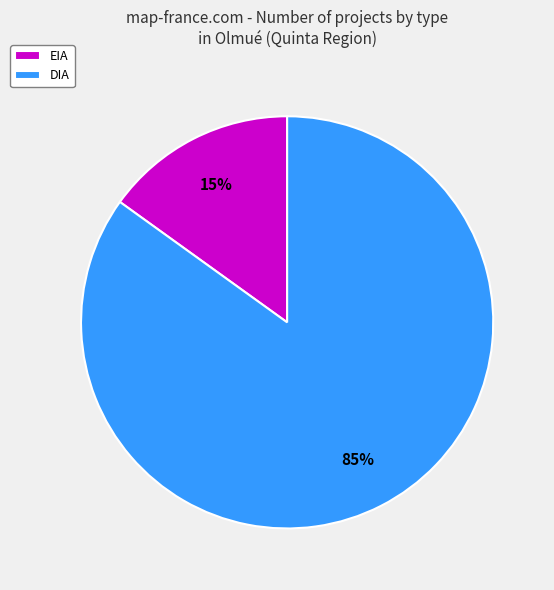

To the nearest percent, what is the combined percentage of EIA and DIA?

100%